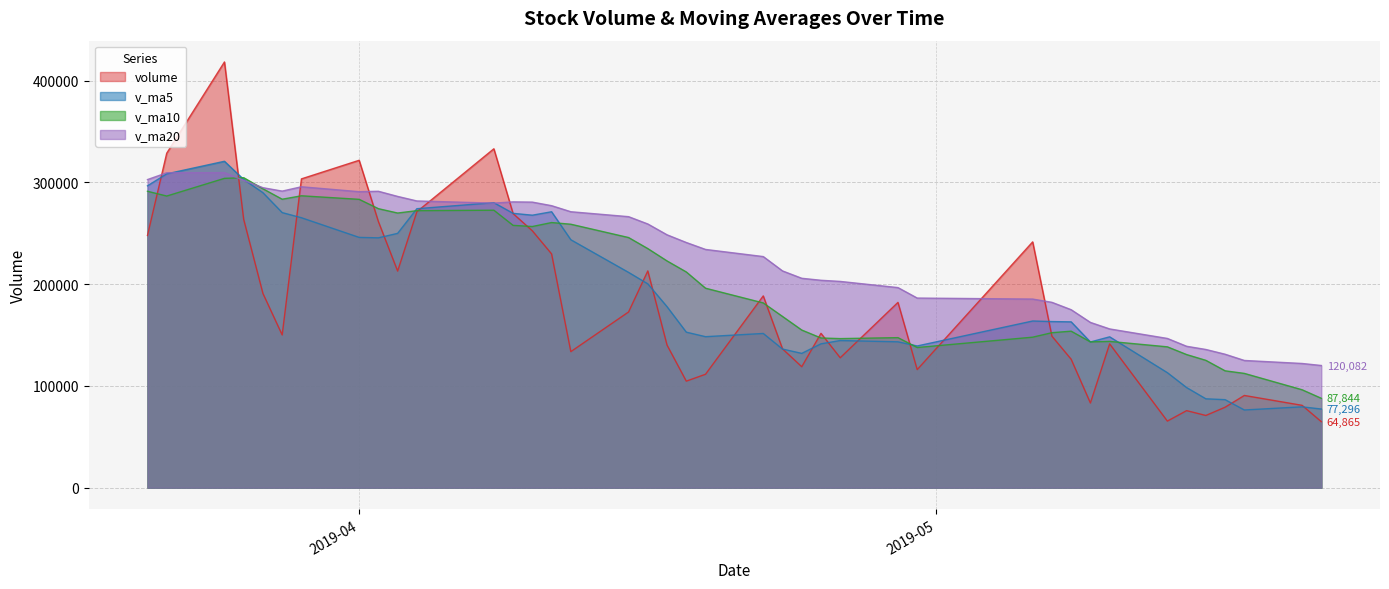

At how many categories does at least one series exceed 243394?

19